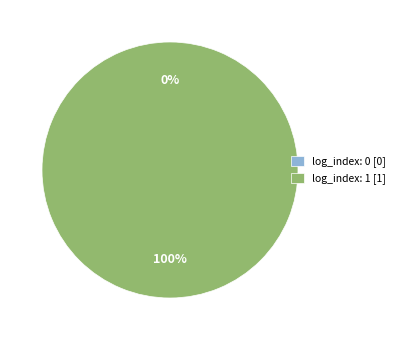

True or false: log_index: 1 accounts for 100% of the total.

True